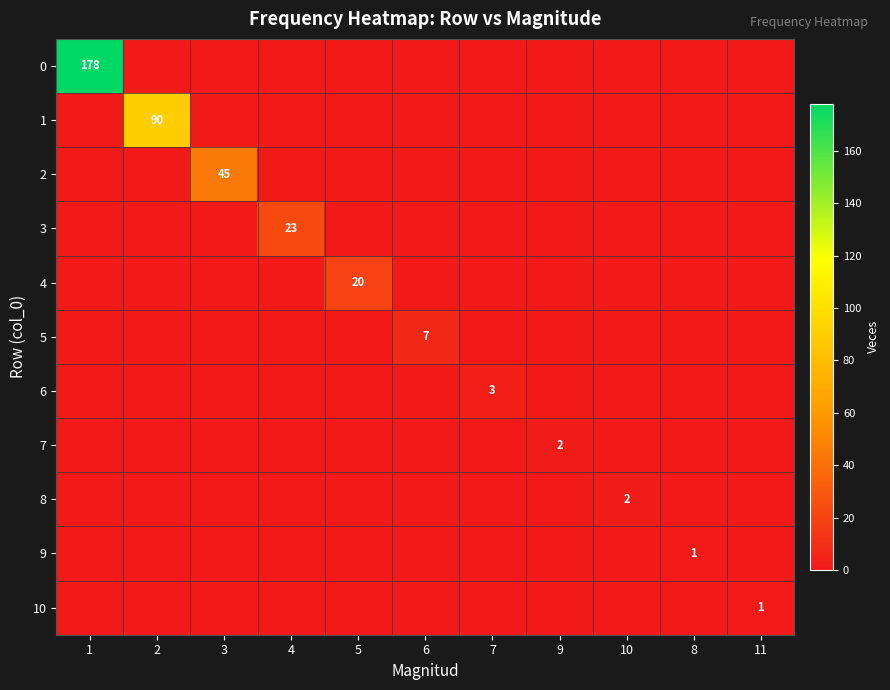

The value of 10 at 7 is 0. True or false?

True